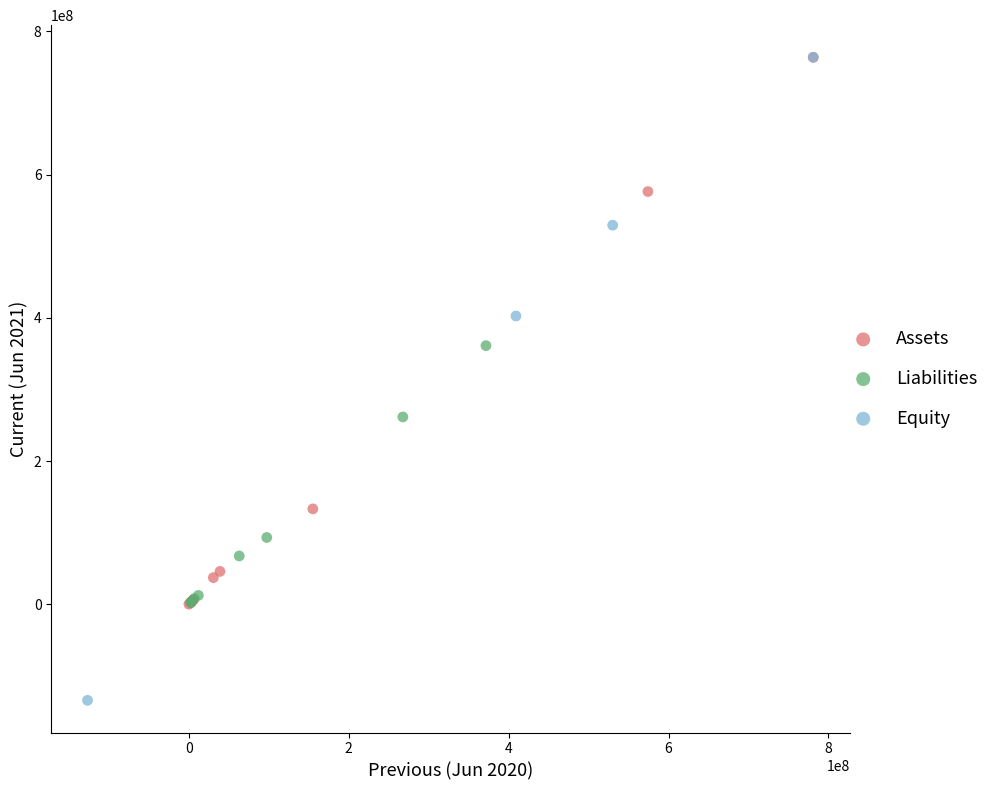

Which series contains the lowest Y value?

Equity